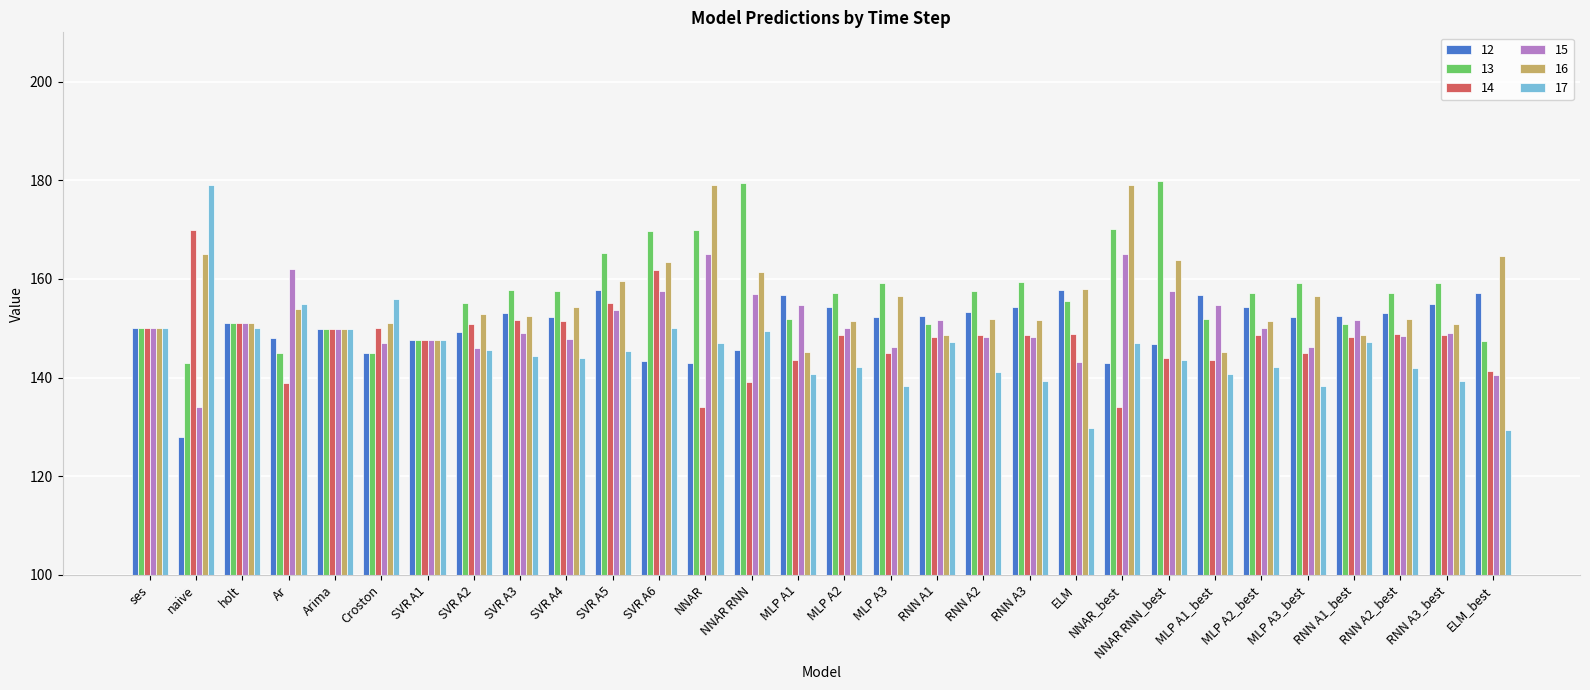

Count the number of data series in this chart.

6